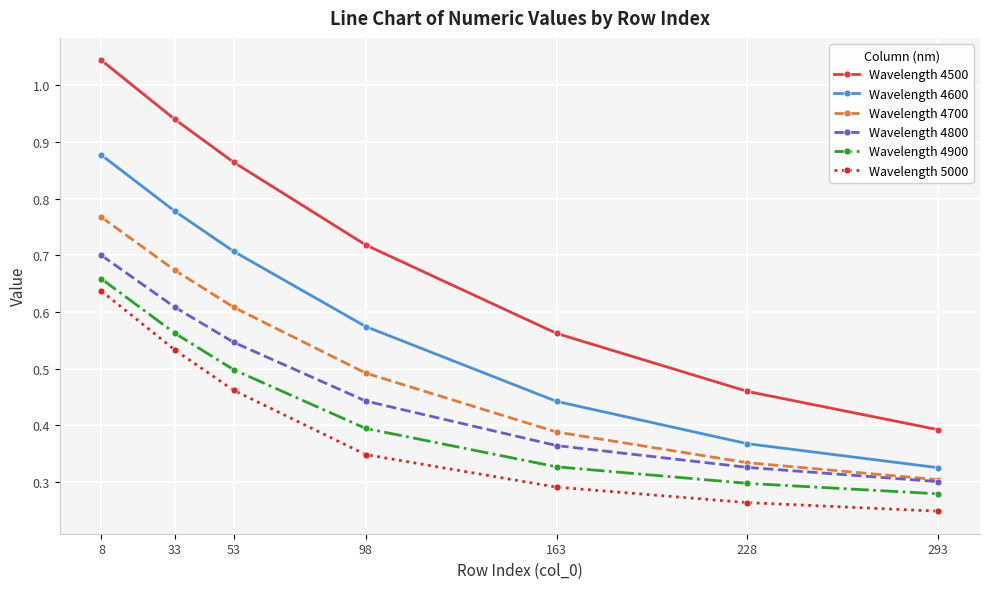

How many lines are shown in the chart?

6